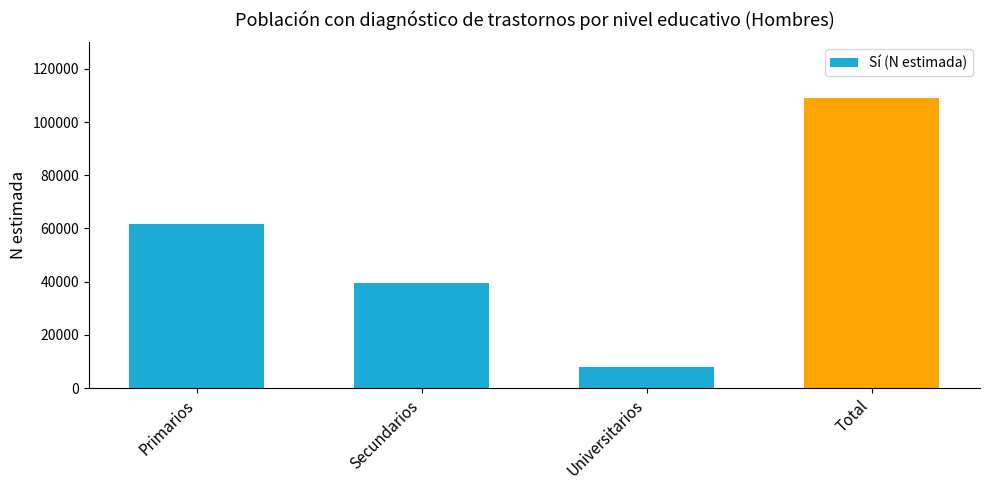

What is the maximum value shown in the chart?

109002